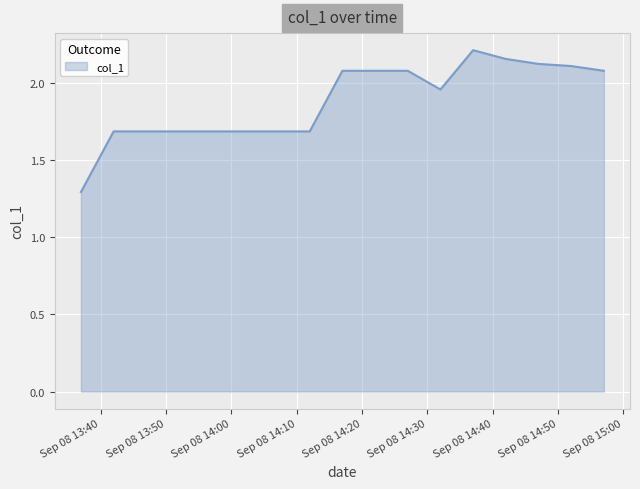

What is the smallest value displayed?

1.3